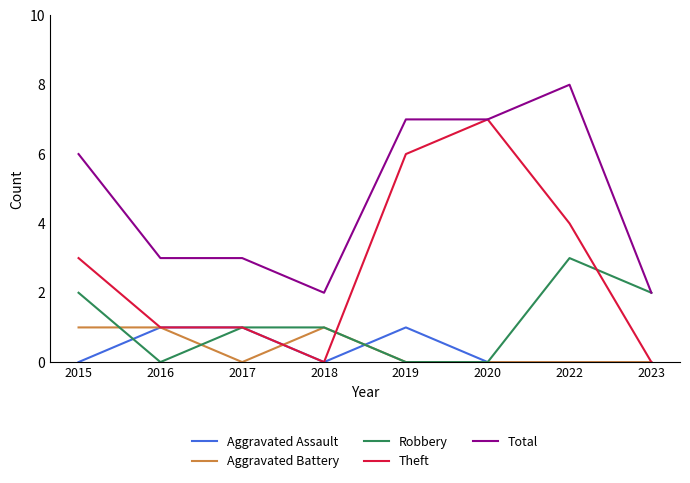

Between which two adjacent categories do Aggravated Battery and Robbery first intersect?

2015 and 2016